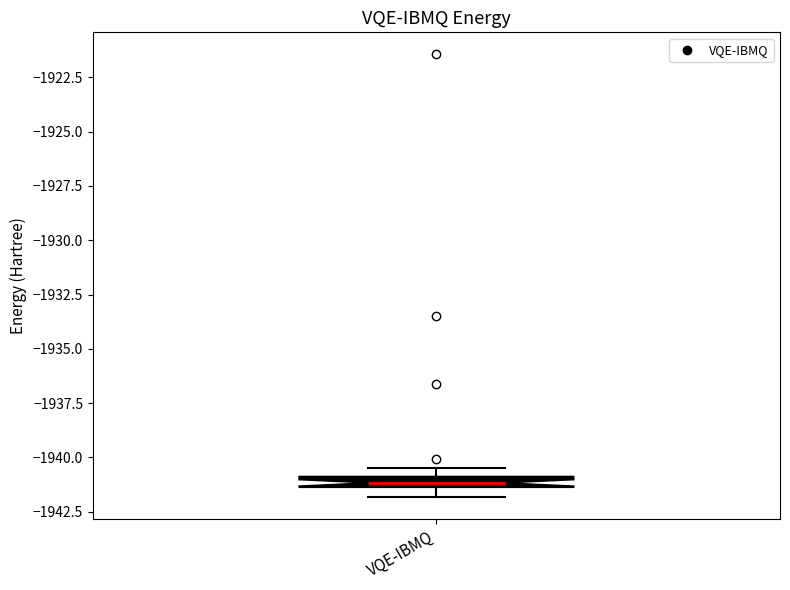

Where is the upper edge of the box for VQE-IBMQ on the y-axis? The values are not printed on the chart, so give them approximately, as read against the axis.

-1941.0